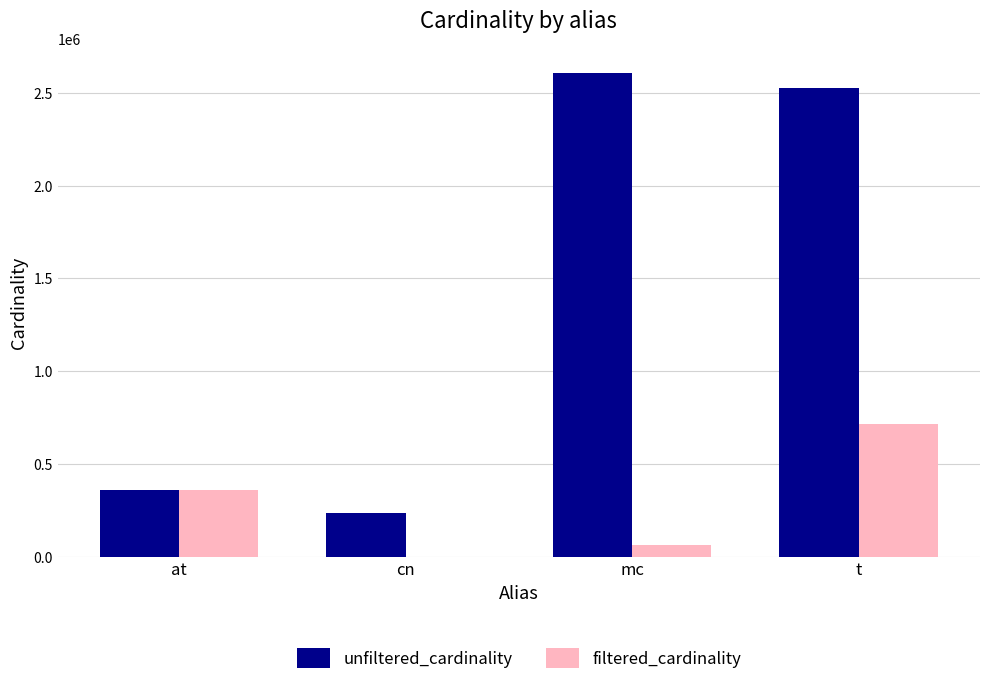

True or false: filtered_cardinality has a value of 1125129 at t.

False